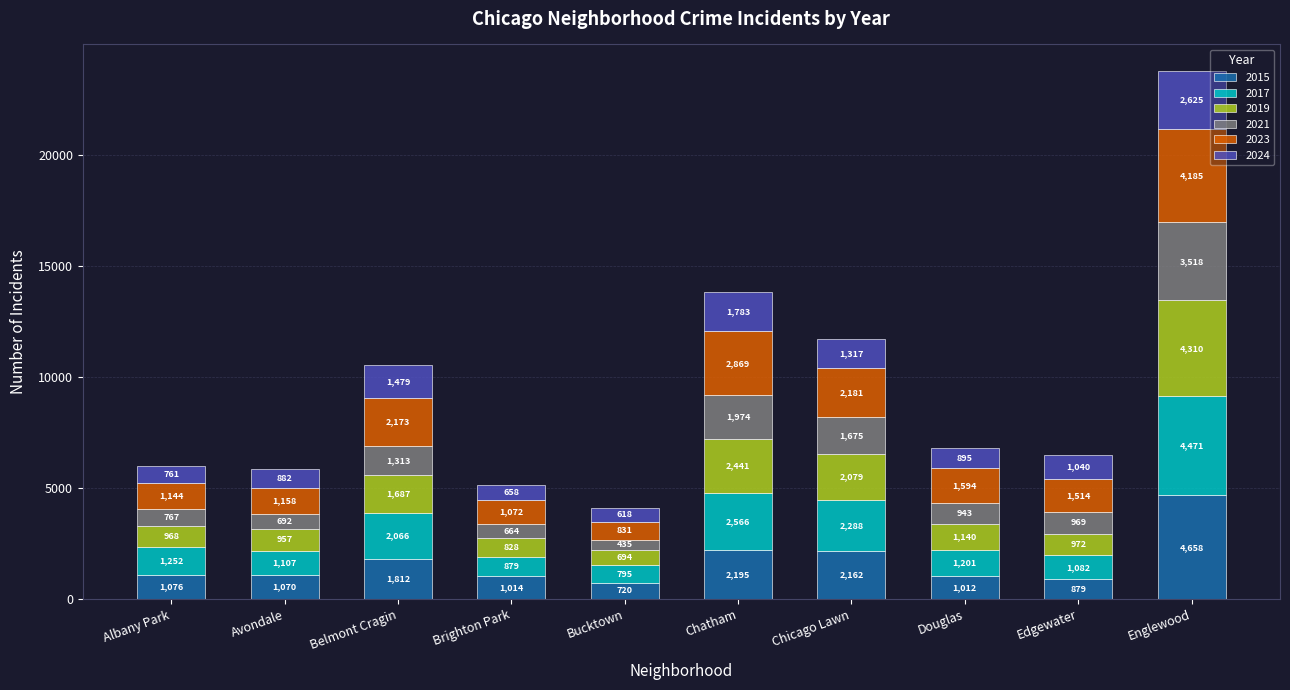

What is the total value across all series at Brighton Park?

5115